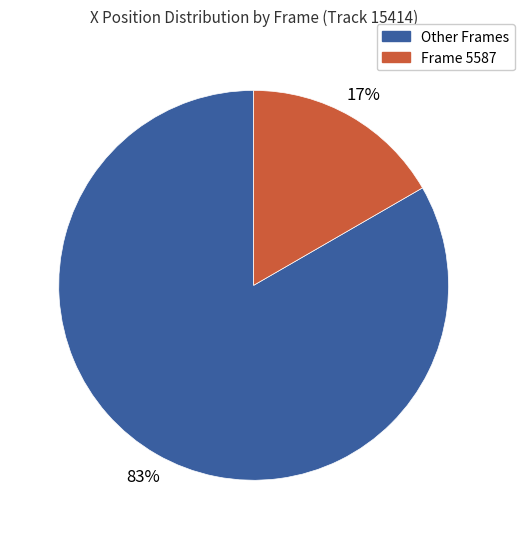

Does any single category account for the majority?

Yes